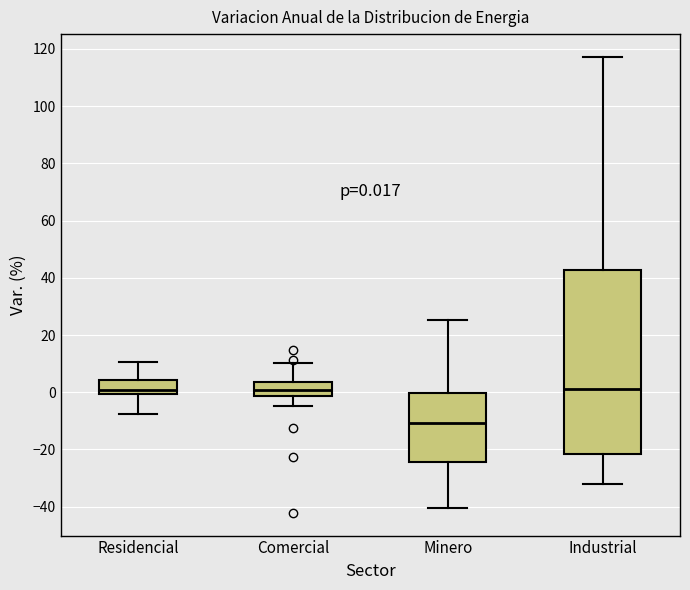

Which box is the tallest, from its lower edge to its upper edge?

Industrial